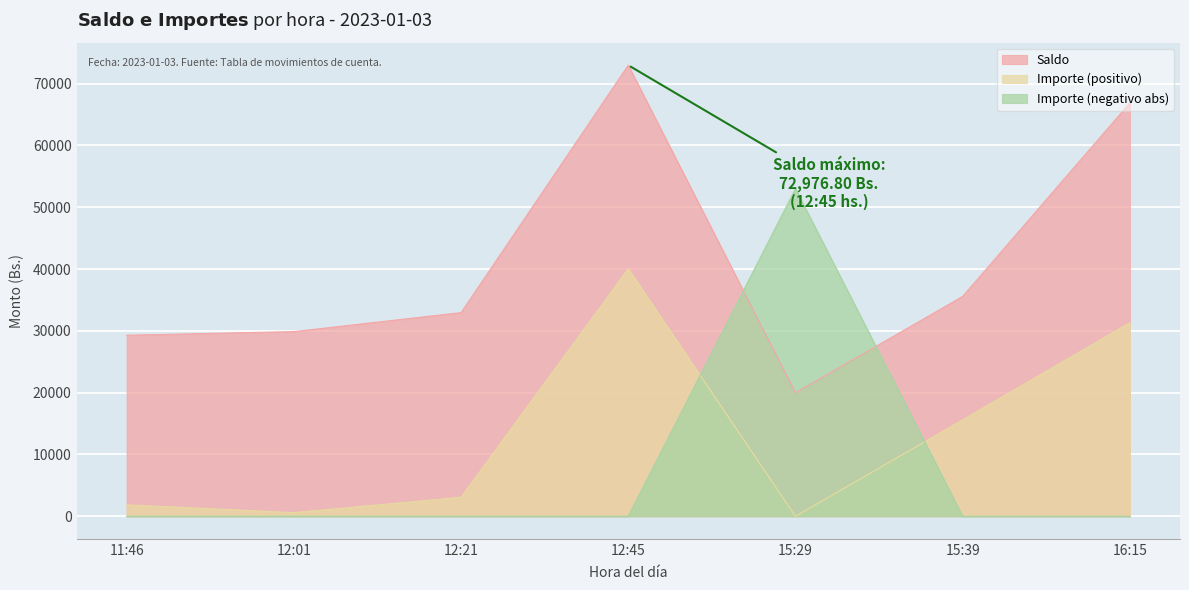

What is the total value across all series at 16:15?

98190.8